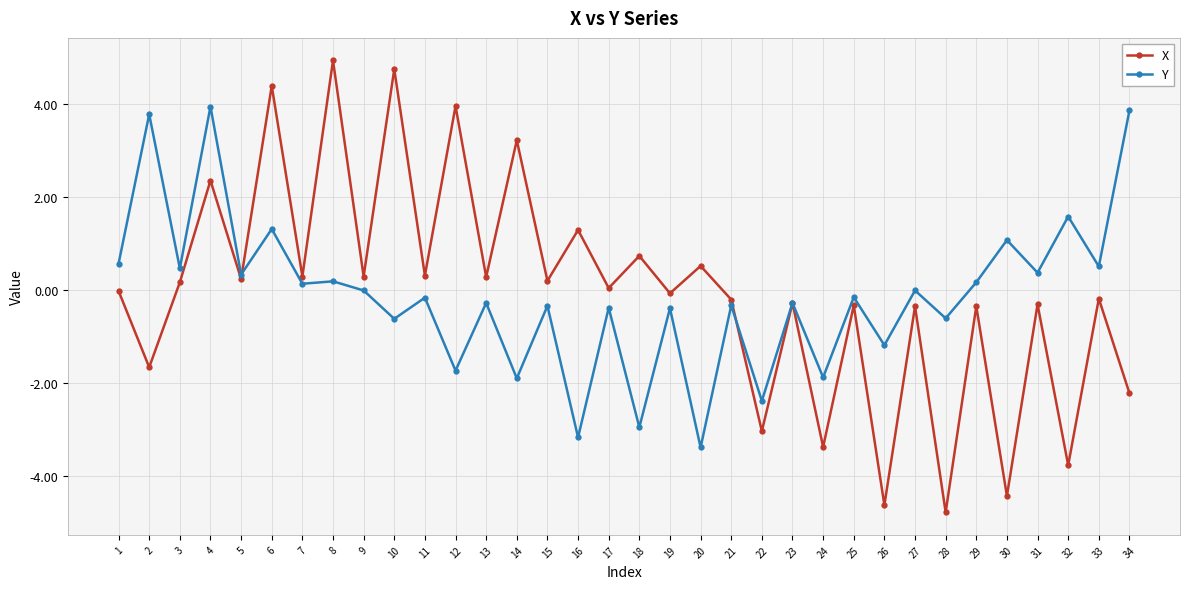

At which category is the sum across all series the highest?

4